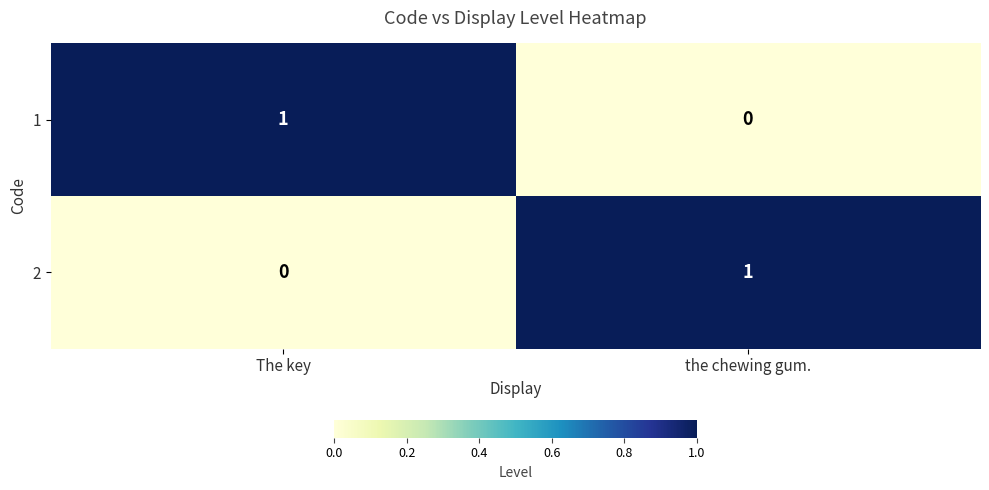

True or false: 2 has a value of 1 at the chewing gum..

True